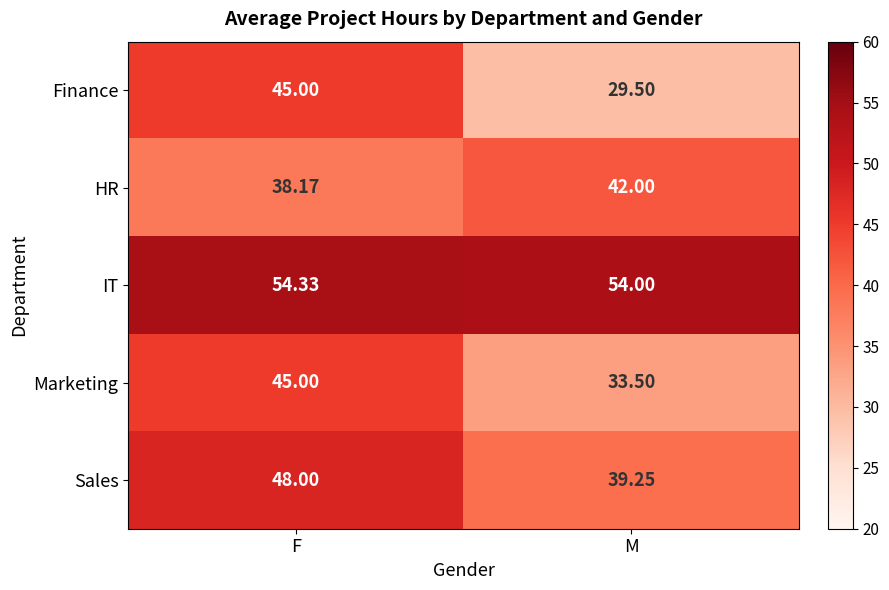

Which category has the lowest value in the IT series?

M